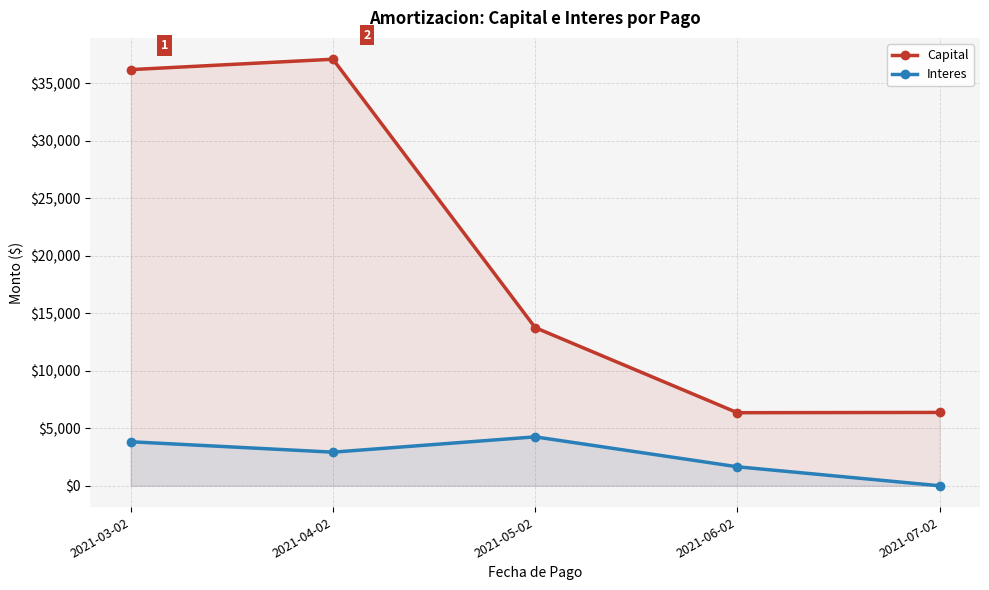

Is the value of Interes at 2021-07-02 greater than the value of Capital at 2021-07-02?

No